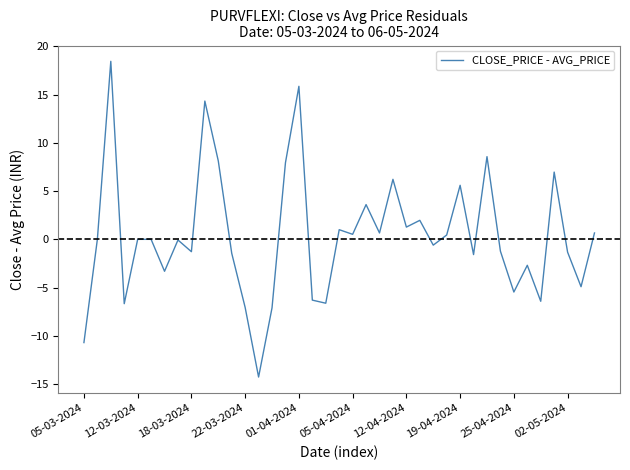

What is the smallest value displayed?

-14.3